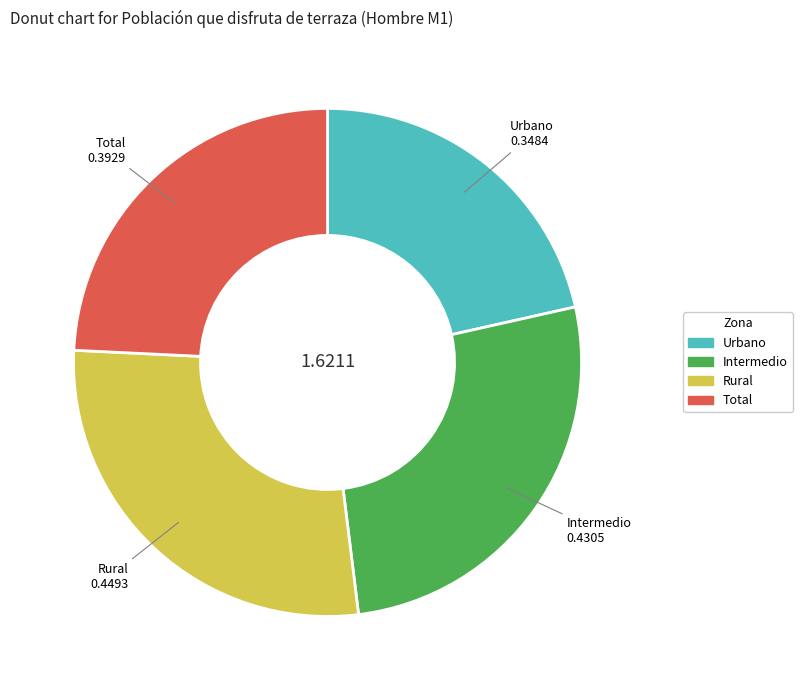

How many slices are in this pie chart?

4